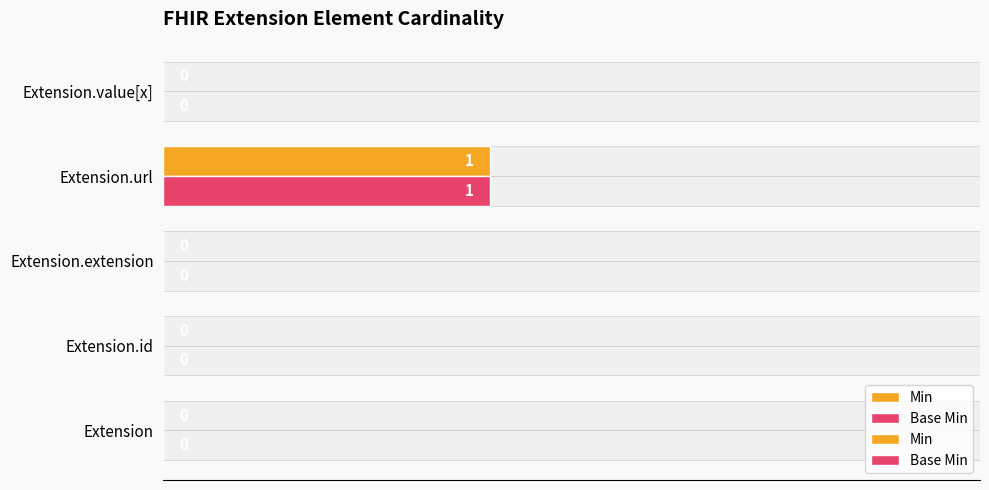

The value of Base Min at Extension is 0. True or false?

True